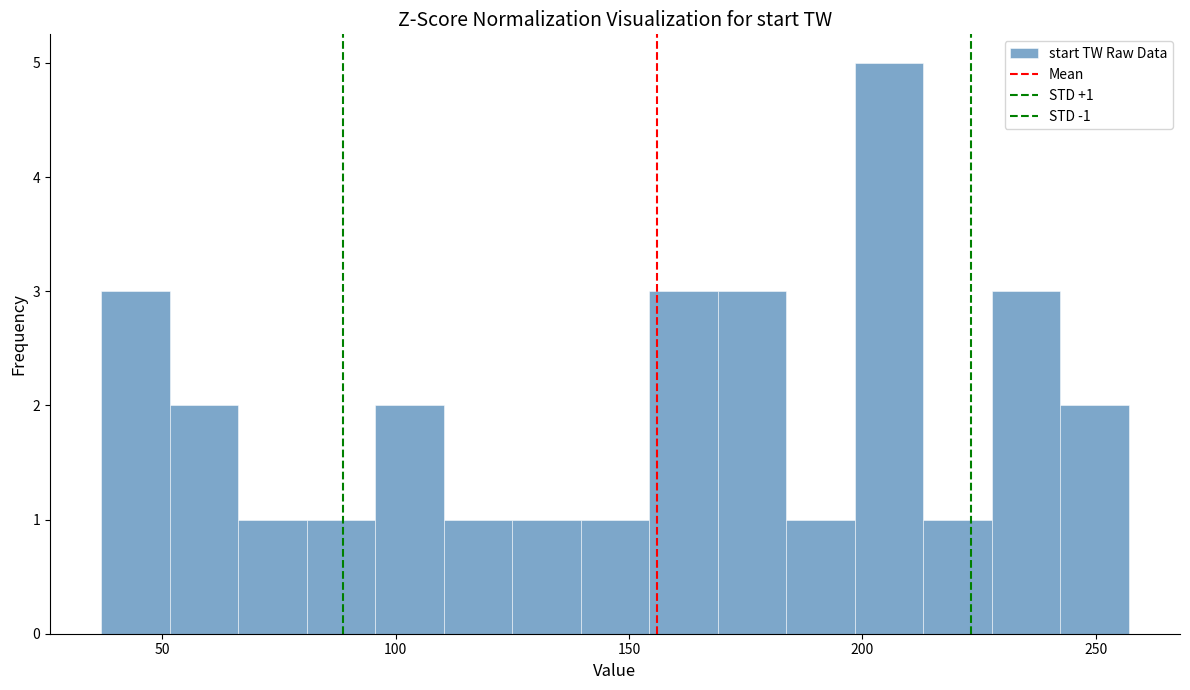

Read against the x-axis, roughly where is the centre of the tallest bar?

205